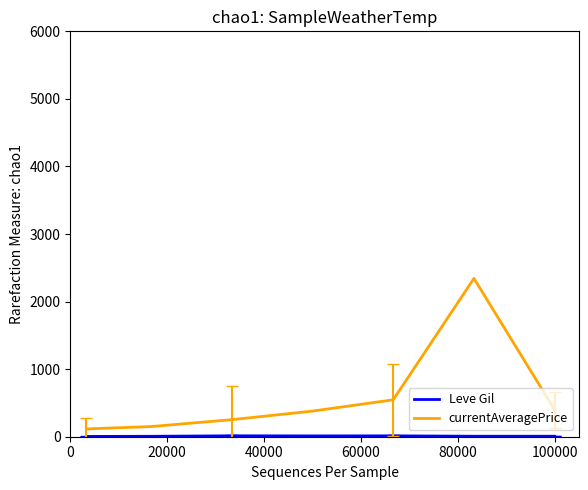

What is the greatest value displayed?

2343.2